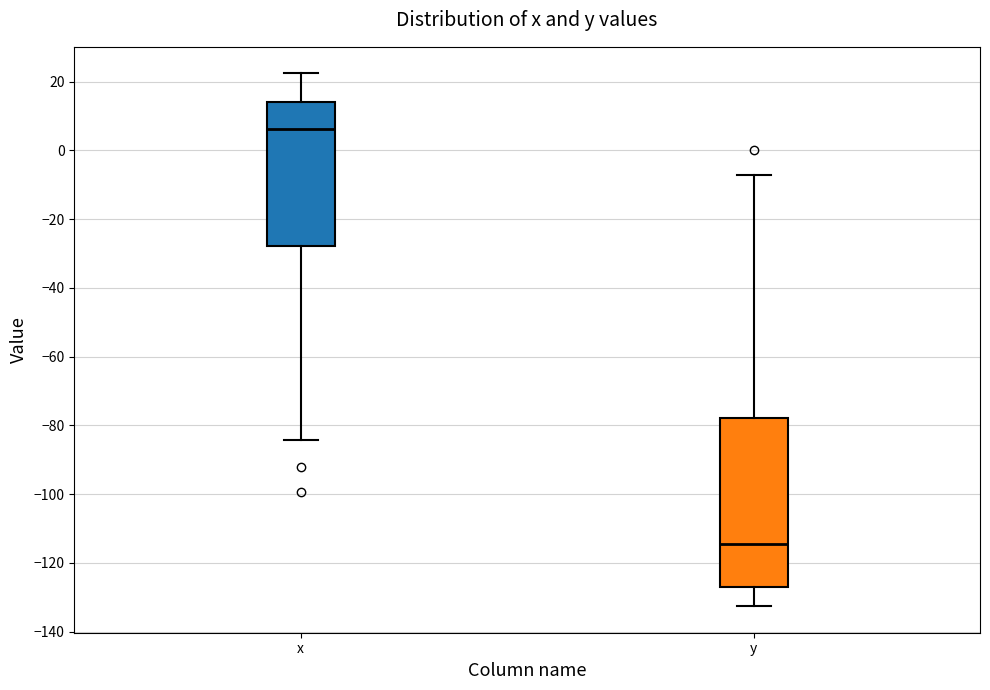

Which box's median line is the lowest?

y